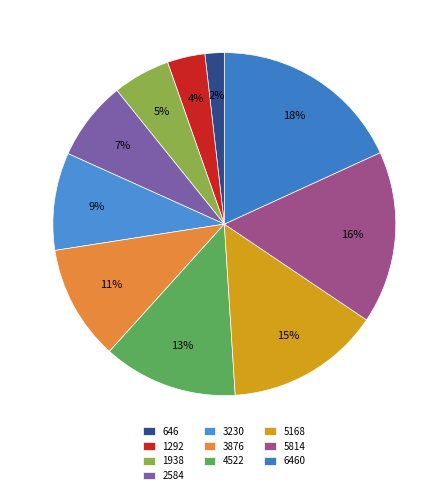

What percentage is the 3230 slice, to the nearest percent?

9%